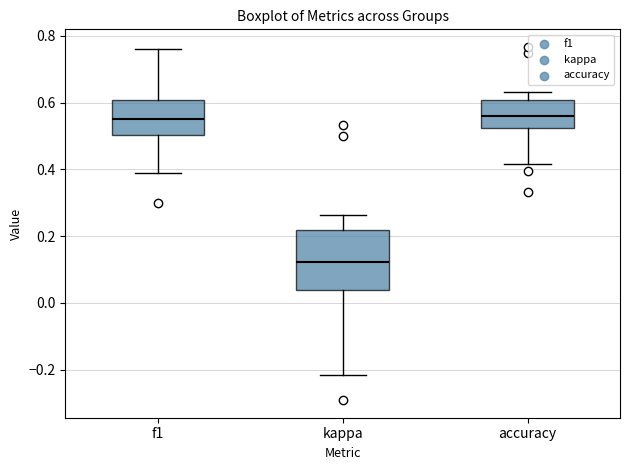

Which box is the tallest, from its lower edge to its upper edge?

kappa